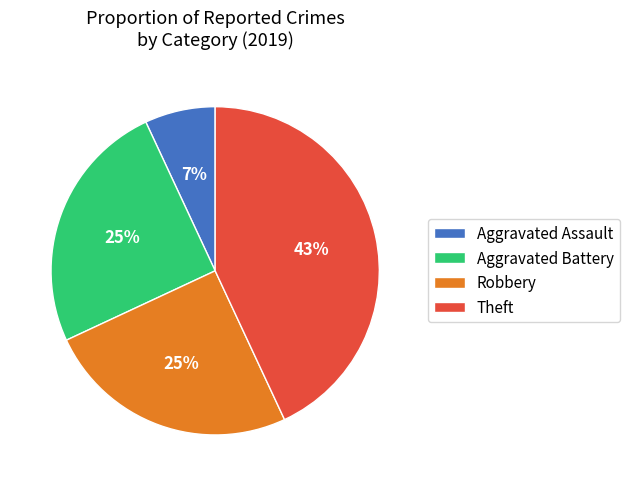

What is the largest slice in the pie chart?

Theft